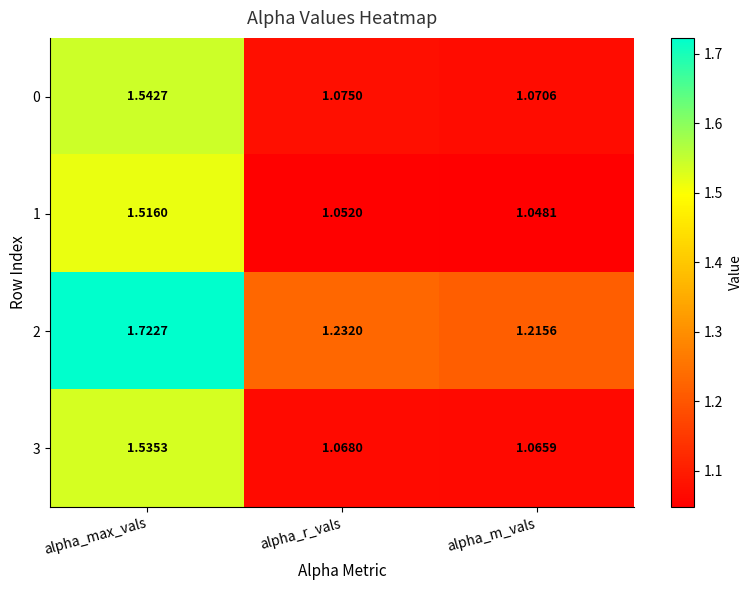

Is the value of 1 at alpha_m_vals greater than the value of 3 at alpha_r_vals?

No